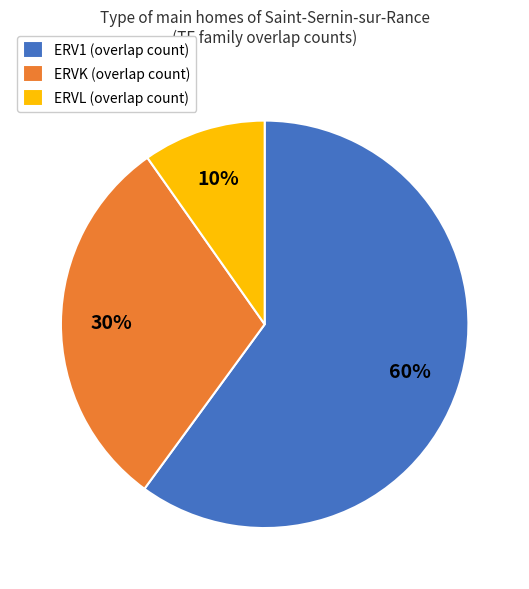

To the nearest percent, what portion does ERVK (overlap count) represent?

30%